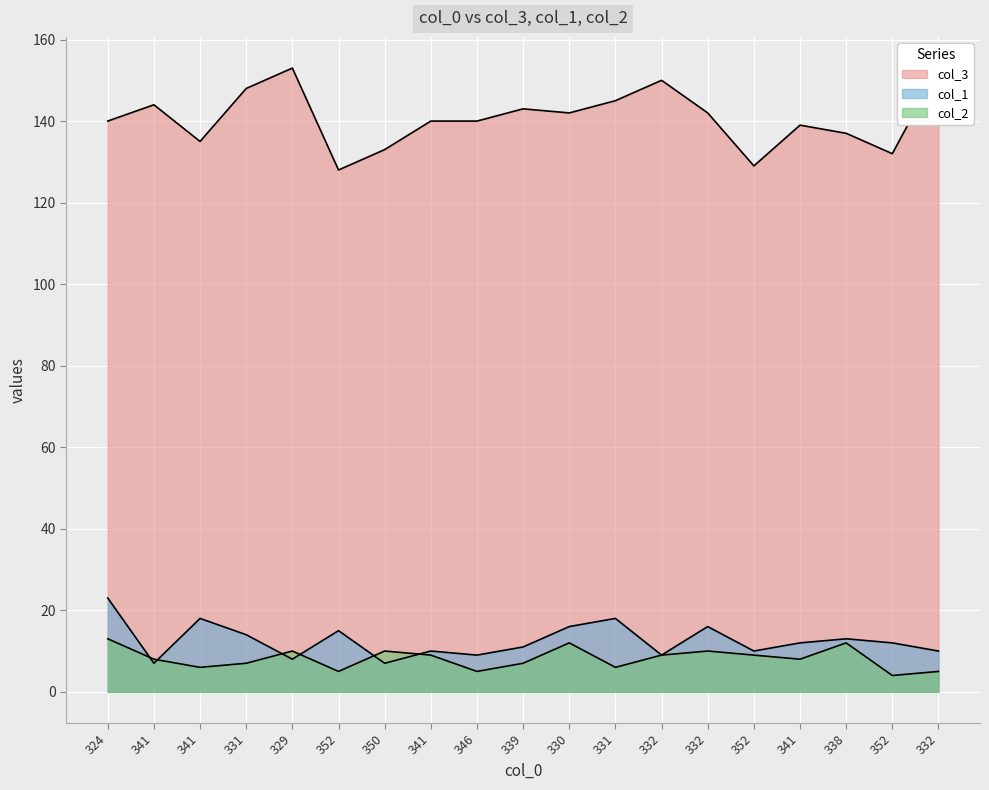

Which series changed the most between 341 and 352?

col_3